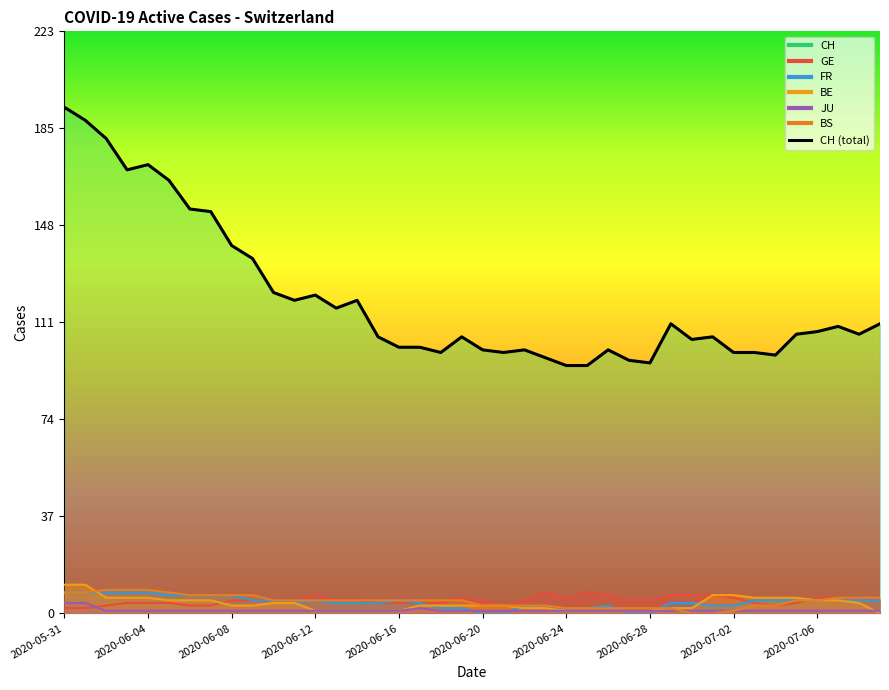

Read the value at 11, to the nearest 10.

120